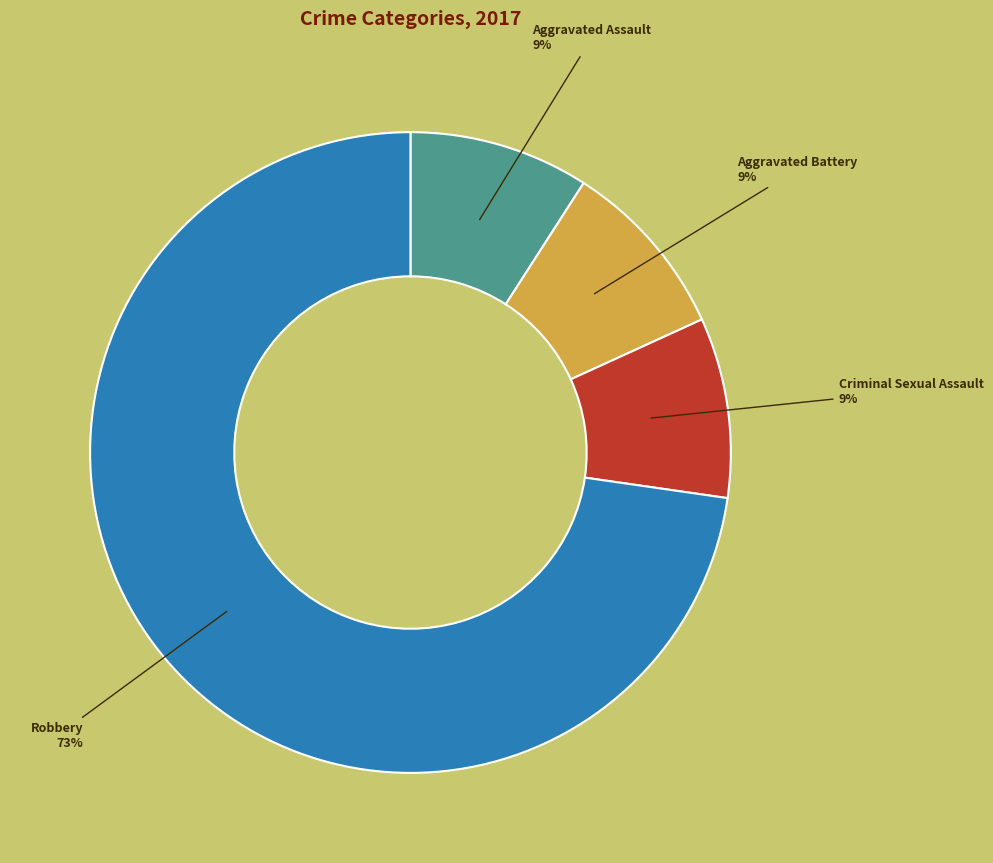

Does any single category account for the majority?

Yes